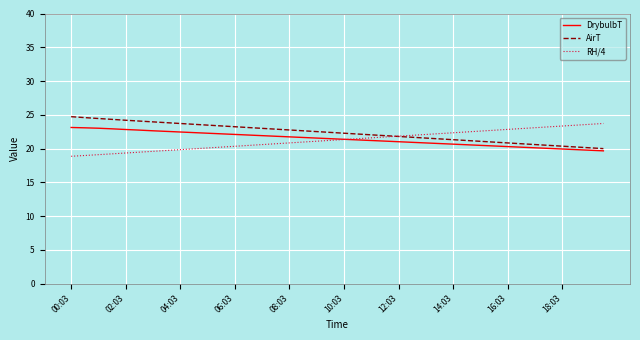

True or false: DrybulbT and AirT cross at least once.

False